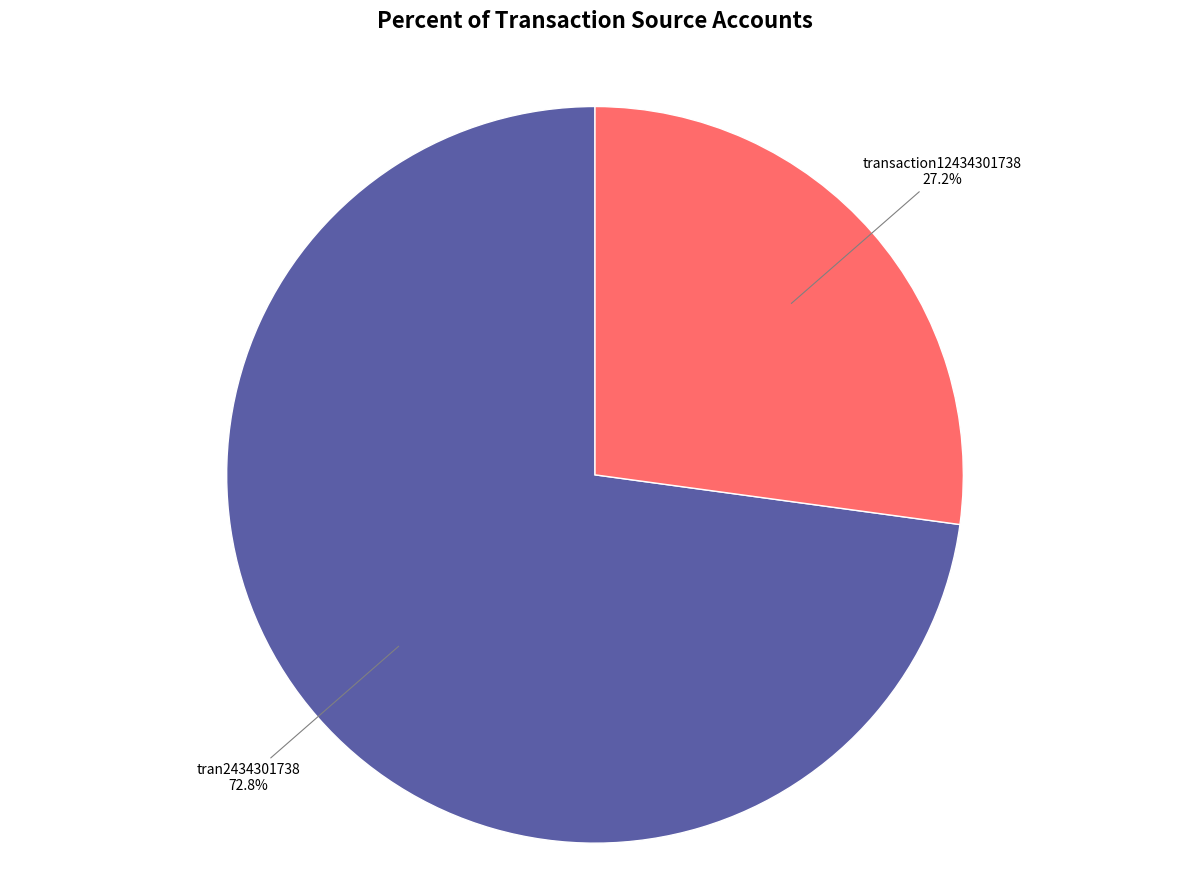

Count the number of slices in the pie.

2